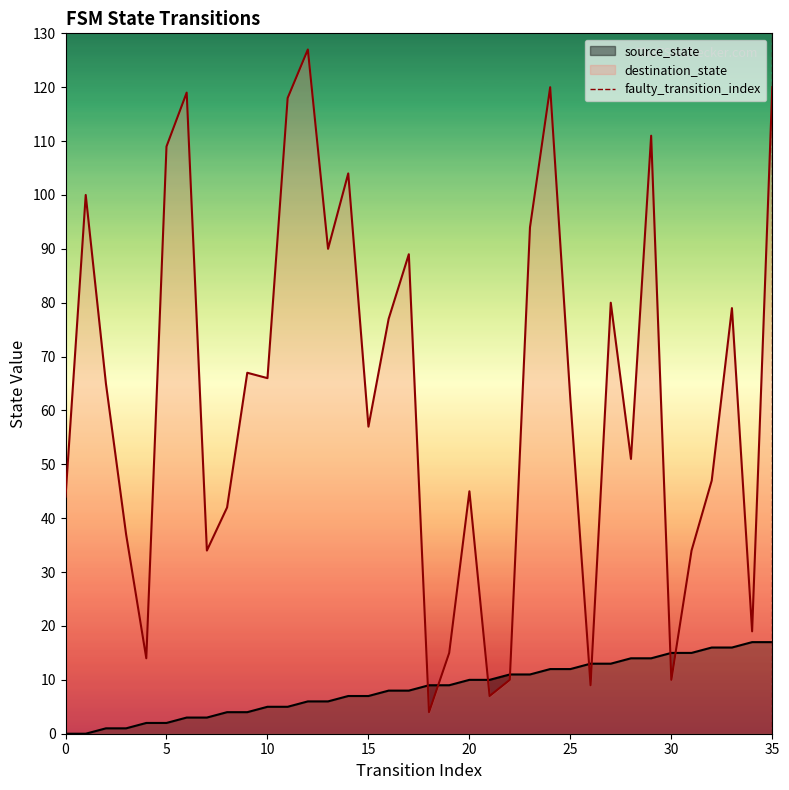

Which has a higher value, 5 or 0?

5